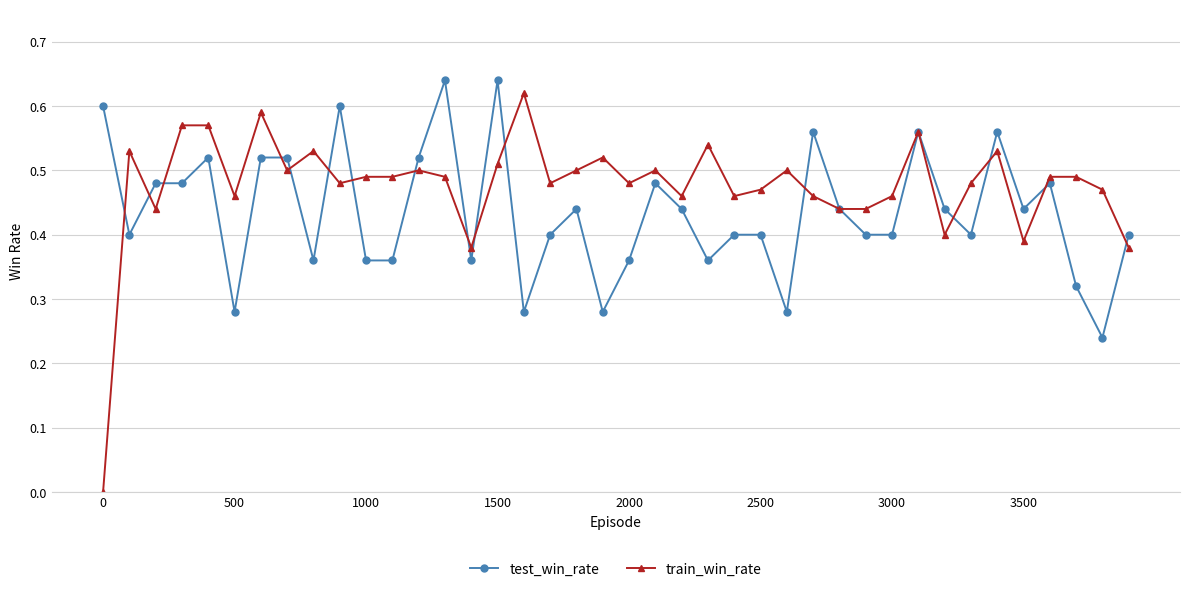

List the series in order of their overall mean, highest first.

train_win_rate, test_win_rate